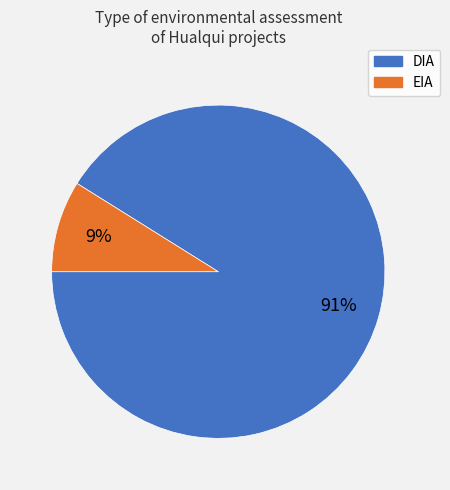

Between DIA and EIA, which is larger?

DIA